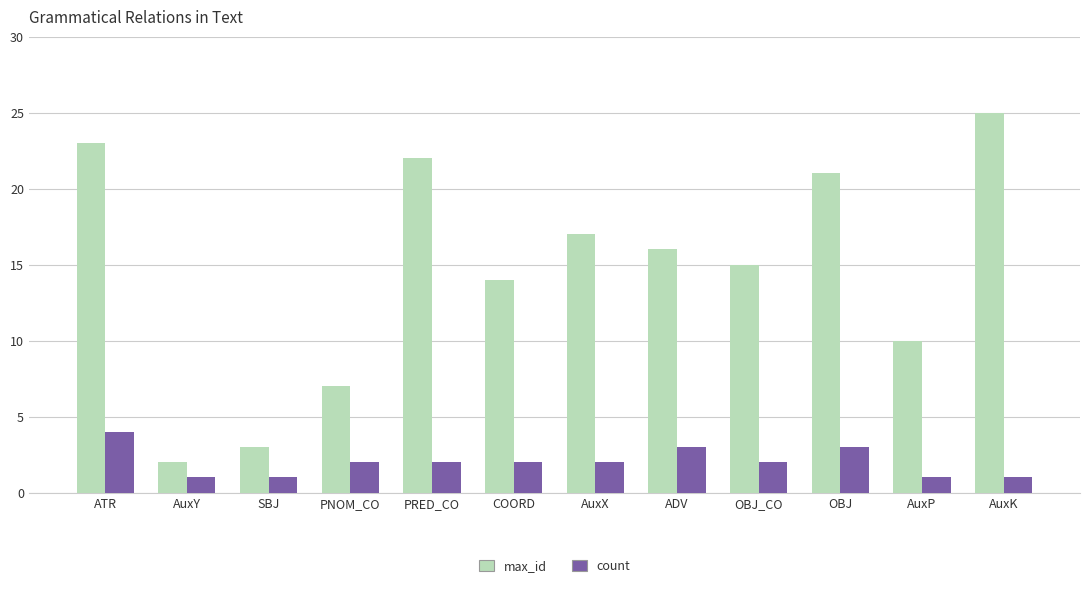

Is it true that count equals 5 at OBJ?

False